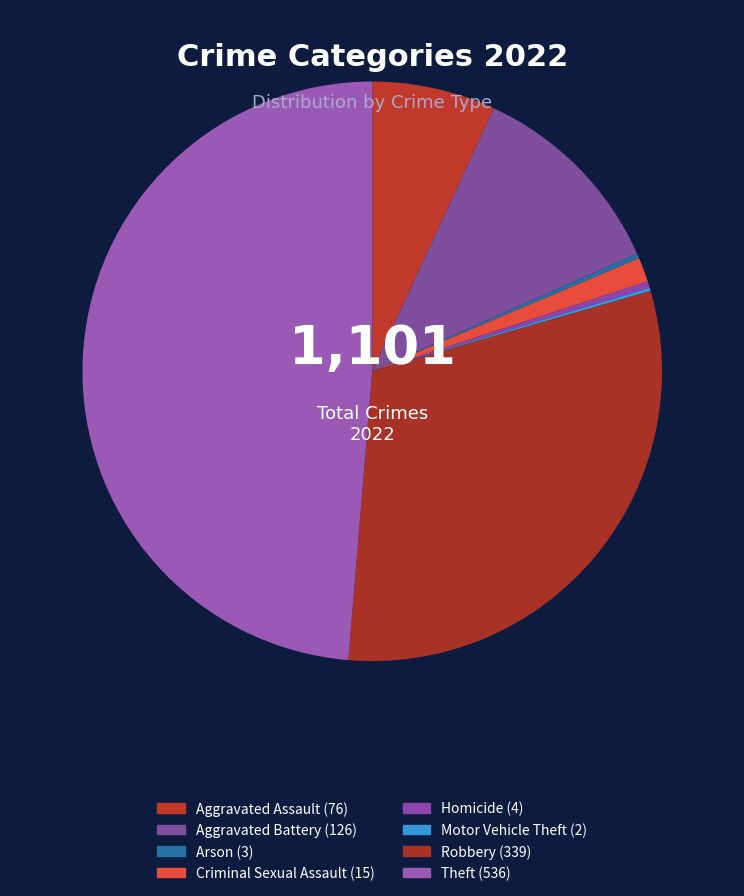

Is there any slice that represents more than half of the pie?

No